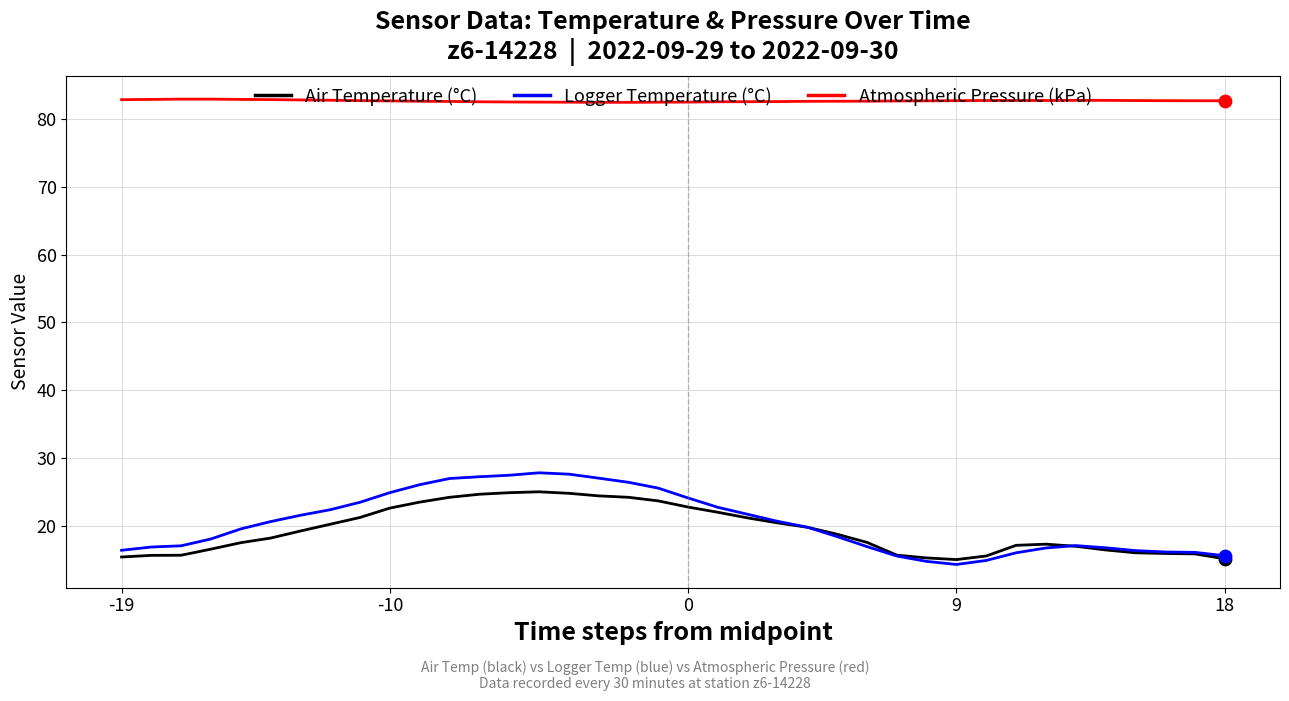

What are all the series names shown in the legend?

Air Temperature (°C), Logger Temperature (°C), Atmospheric Pressure (kPa)